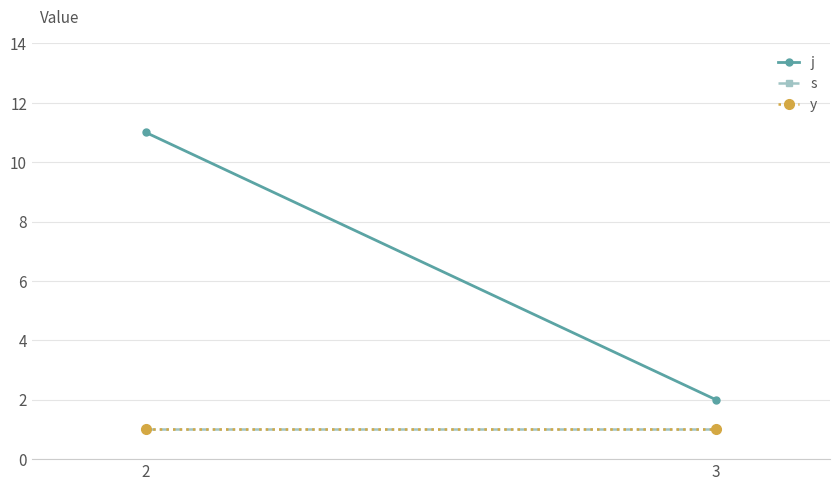

Which has a higher value, 2 or 3?

2